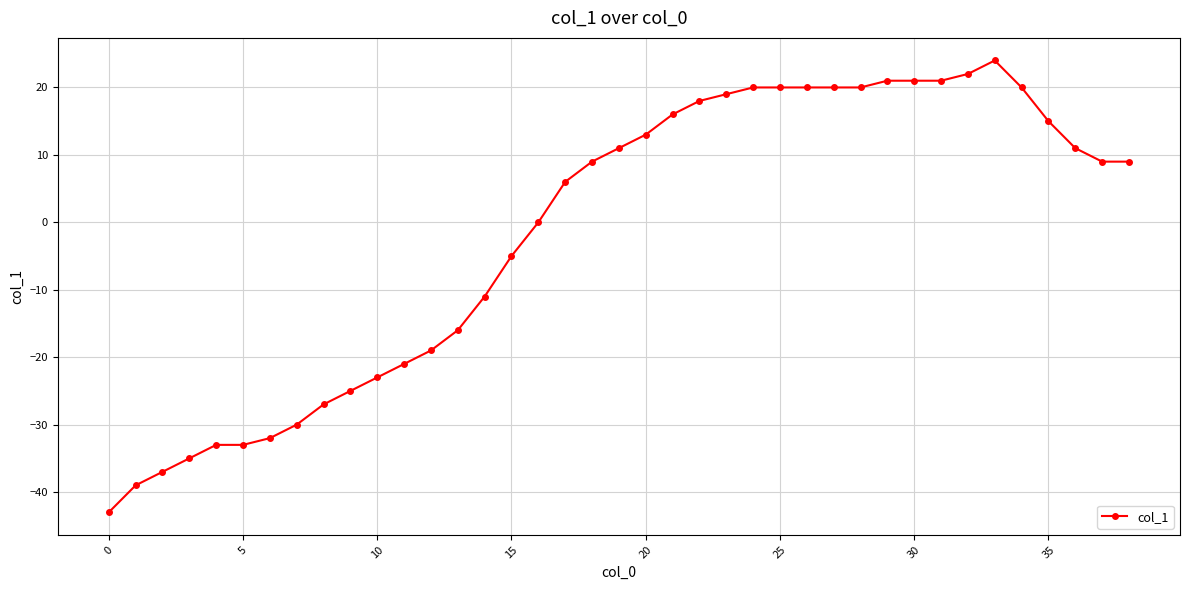

Count the number of categories in the chart.

39